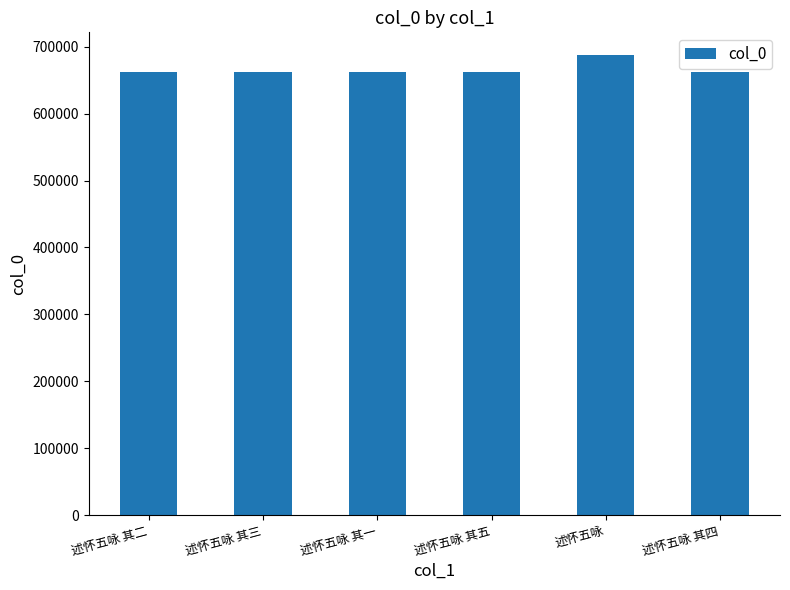

How many bars are there in total?

6